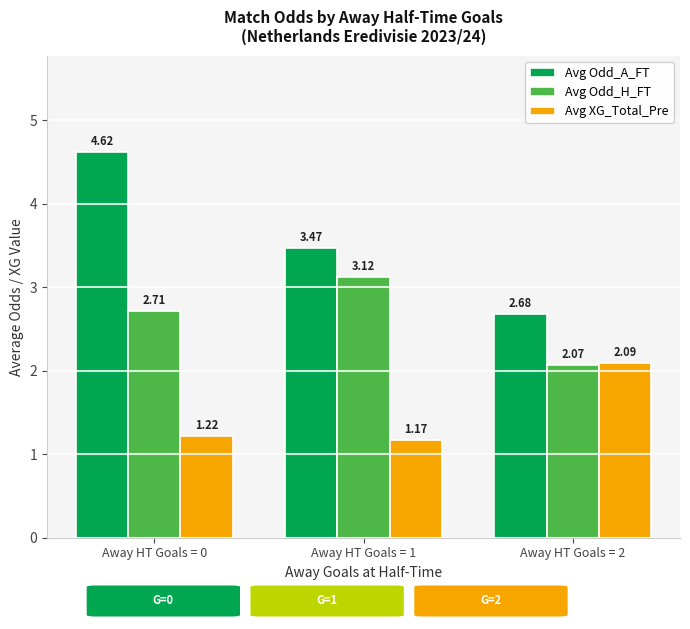

The value of Avg Odd_H_FT at Away HT Goals = 0 is 2.7. True or false?

True